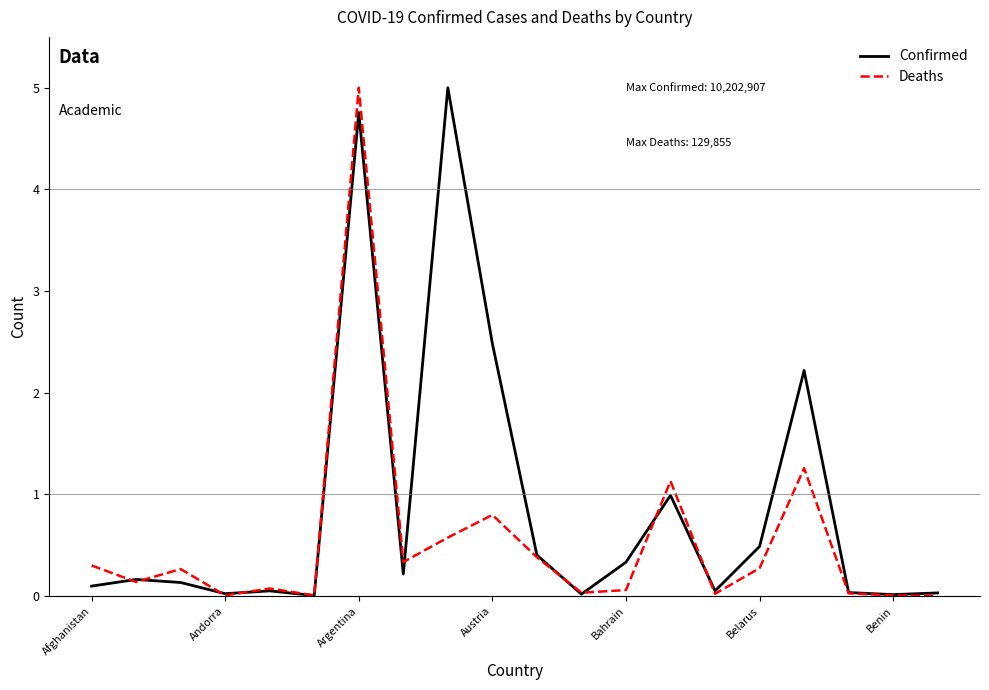

What is the maximum value shown in the chart?

5.0